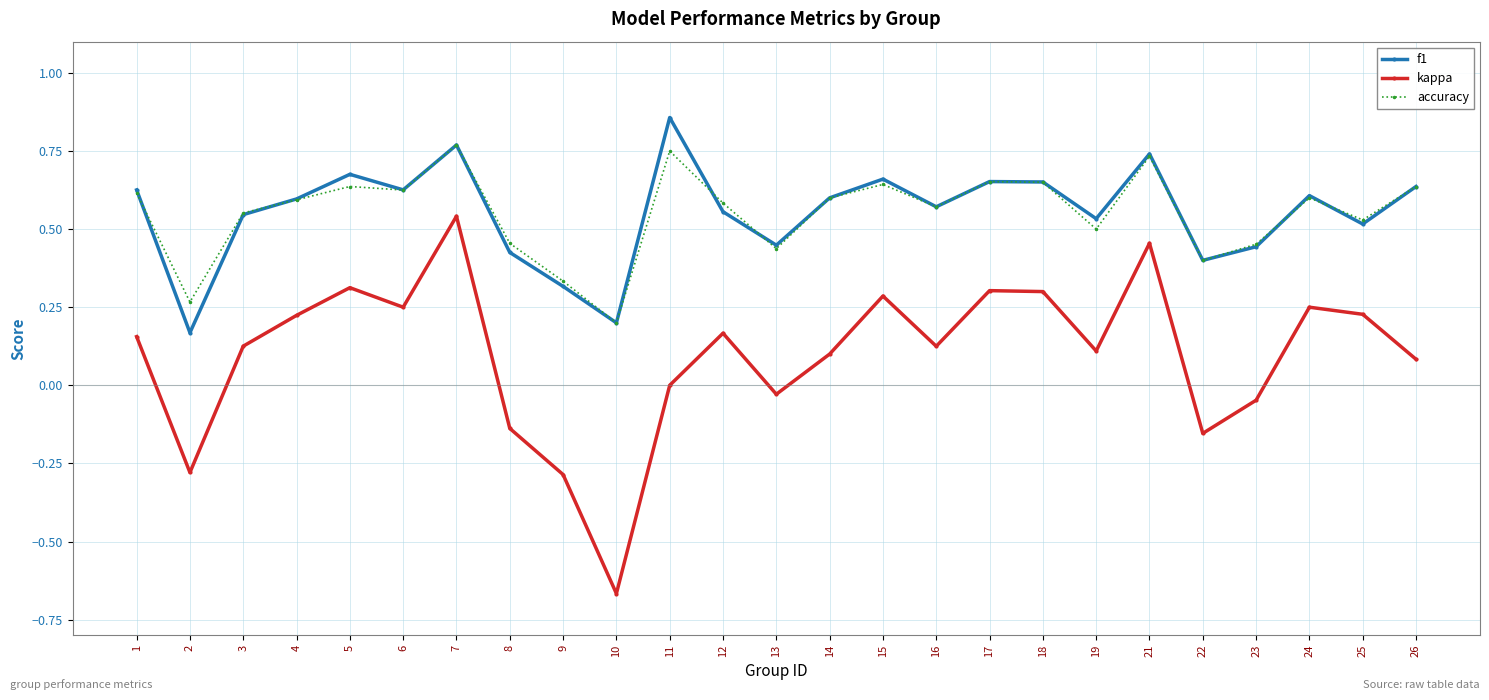

True or false: f1 and kappa intersect in this chart.

False